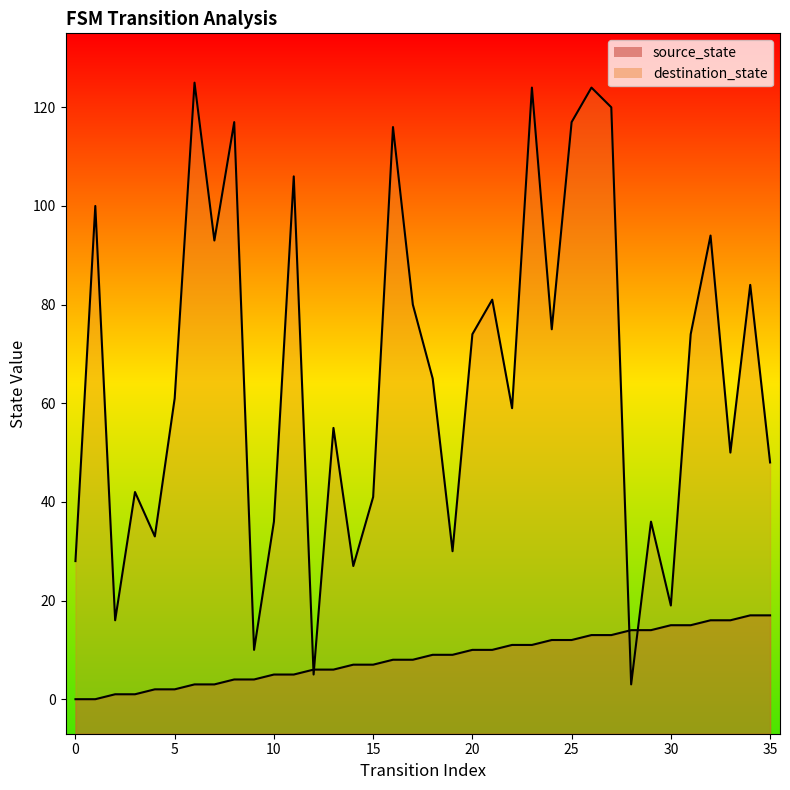

What is the value of the source_state point at the 23rd from the left?

11